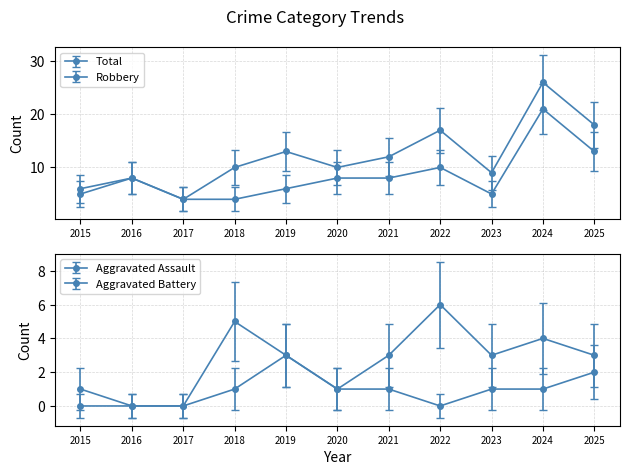

Reading left to right, extract all data points from this chart.

Aggravated Assault: 2015=0	2016=0	2017=0	2018=1	2019=3	2020=1	2021=1	2022=0	2023=1	2024=1	2025=2
Aggravated Battery: 2015=1	2016=0	2017=0	2018=5	2019=3	2020=1	2021=3	2022=6	2023=3	2024=4	2025=3
Robbery: 2015=5	2016=8	2017=4	2018=4	2019=6	2020=8	2021=8	2022=10	2023=5	2024=21	2025=13
Total: 2015=6	2016=8	2017=4	2018=10	2019=13	2020=10	2021=12	2022=17	2023=9	2024=26	2025=18